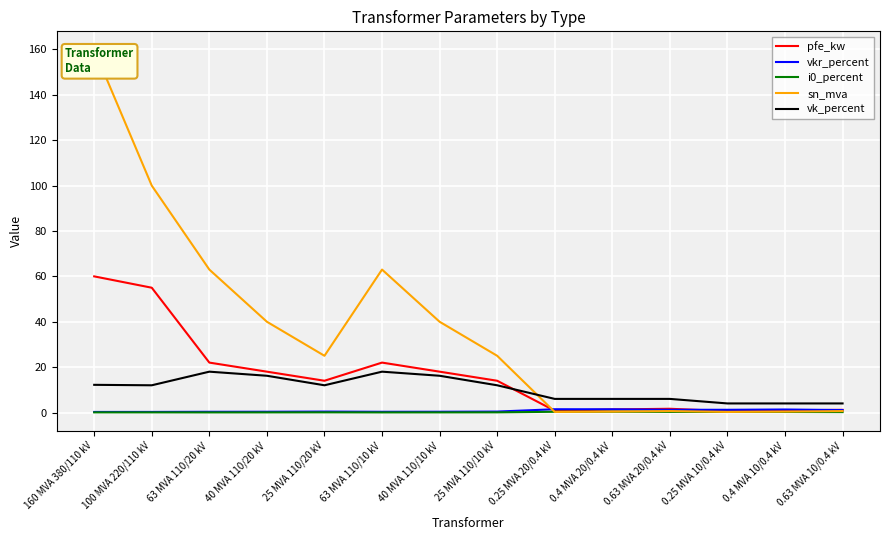

The value of vk_percent at 25 MVA 110/20 kV is 3.1. True or false?

False